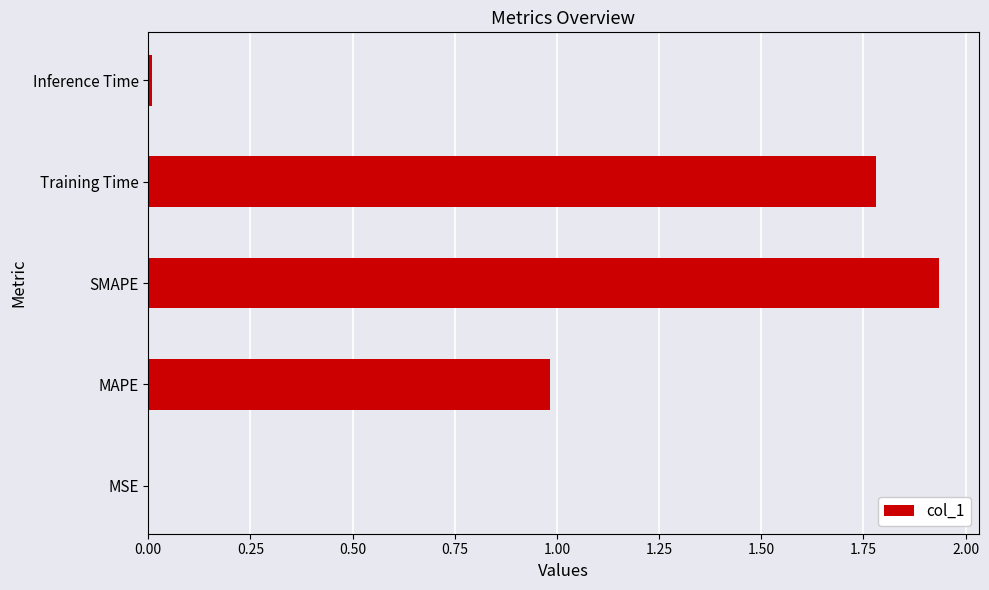

Which has a higher value, Training Time or MAPE?

Training Time